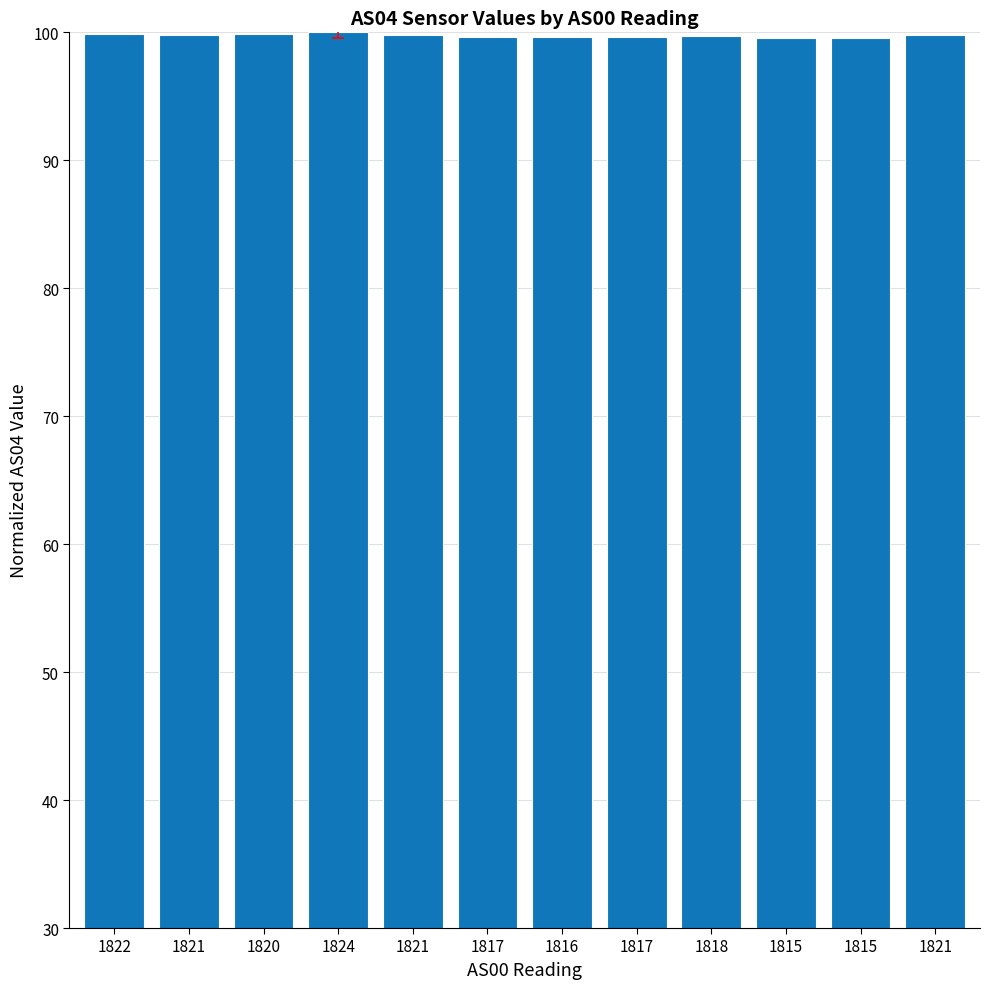

Reading right to left, list all the values displayed in this chart.

1821=99.8	1815=99.6	1815=99.6	1818=99.7	1817=99.6	1816=99.6	1817=99.6	1821=99.8	1824=100.0	1820=99.9	1821=99.8	1822=99.9